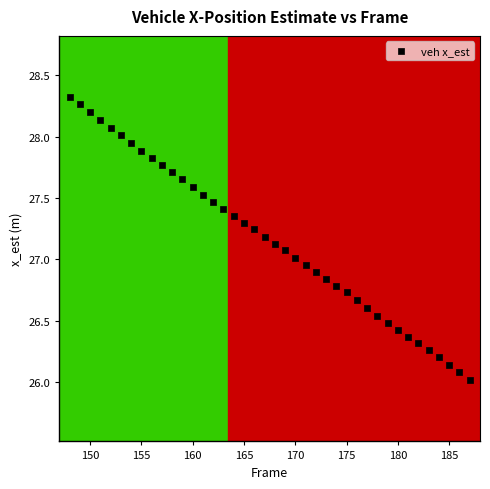

What is the range of Y values (max minus min)?

2.3